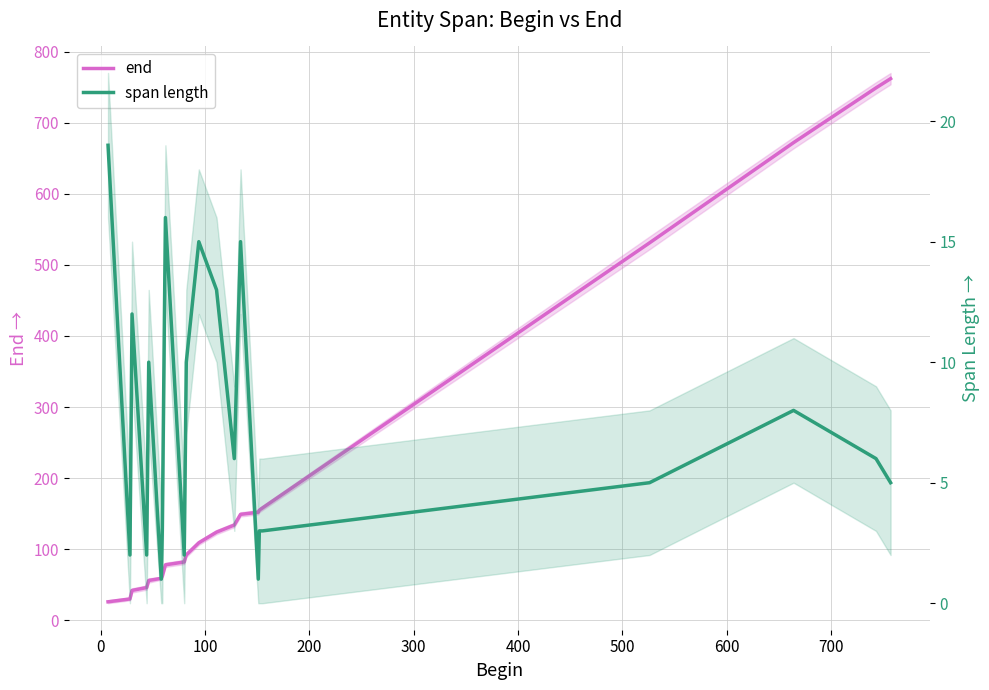

How many values in the end series exceed 109?

10